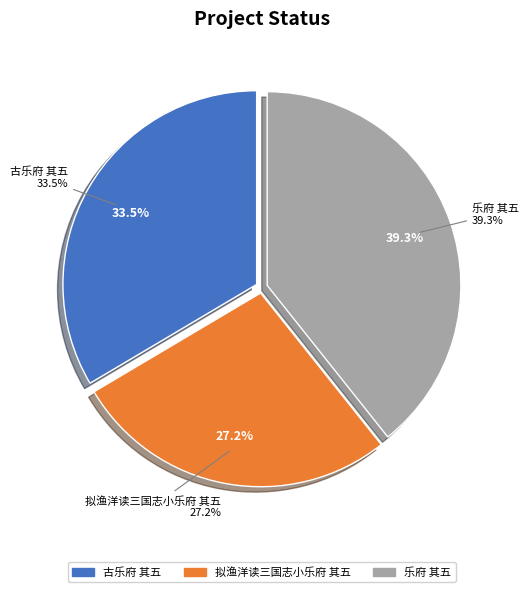

To the nearest percent, what is the difference between the 拟渔洋读三国志小乐府 其五 and 乐府 其五 slice percentages?

12%